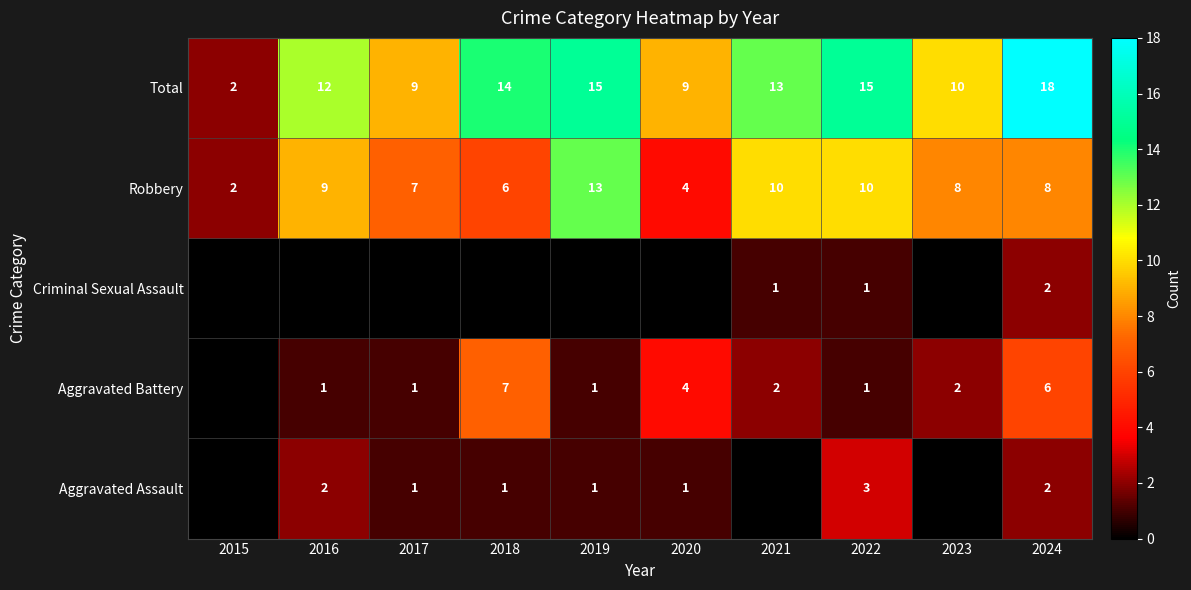

The Total series shows 24 at 2018. True or false?

False